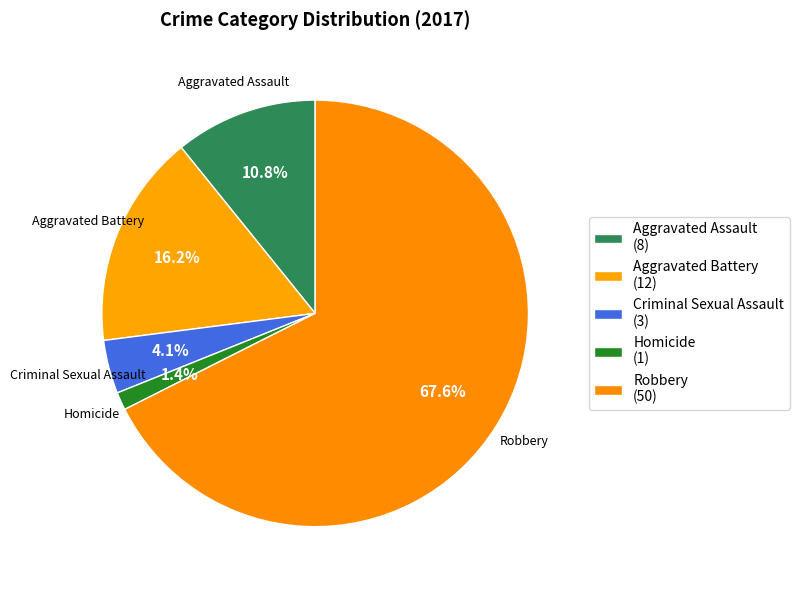

To the nearest percent, what percentage of the pie is Robbery?

68%